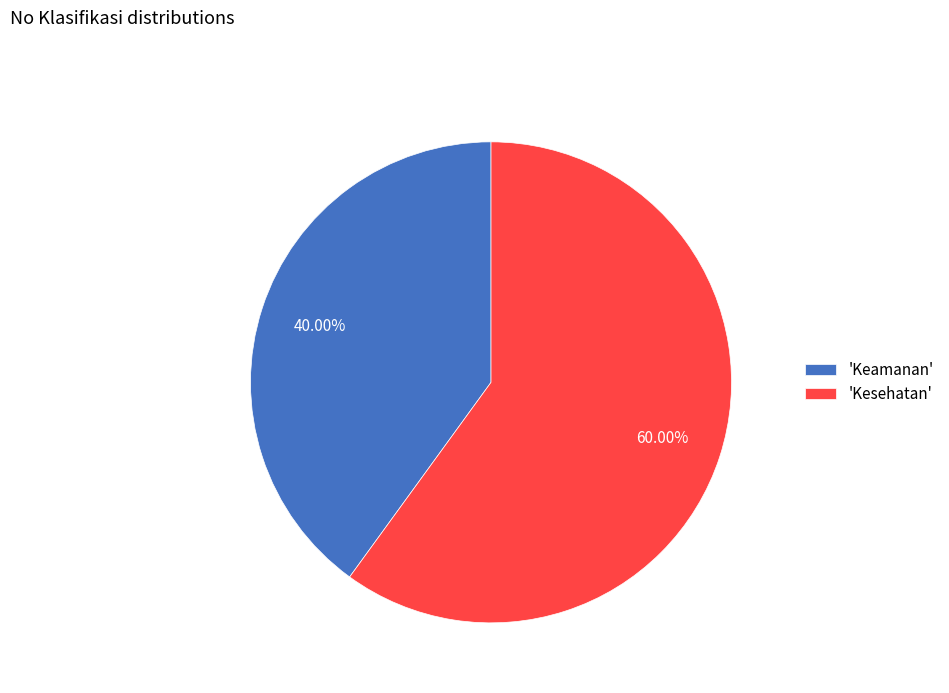

Does any single category account for the majority?

Yes